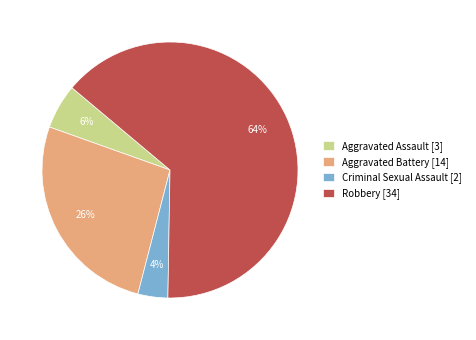

To the nearest percent, what percentage of the pie is Aggravated Assault?

6%